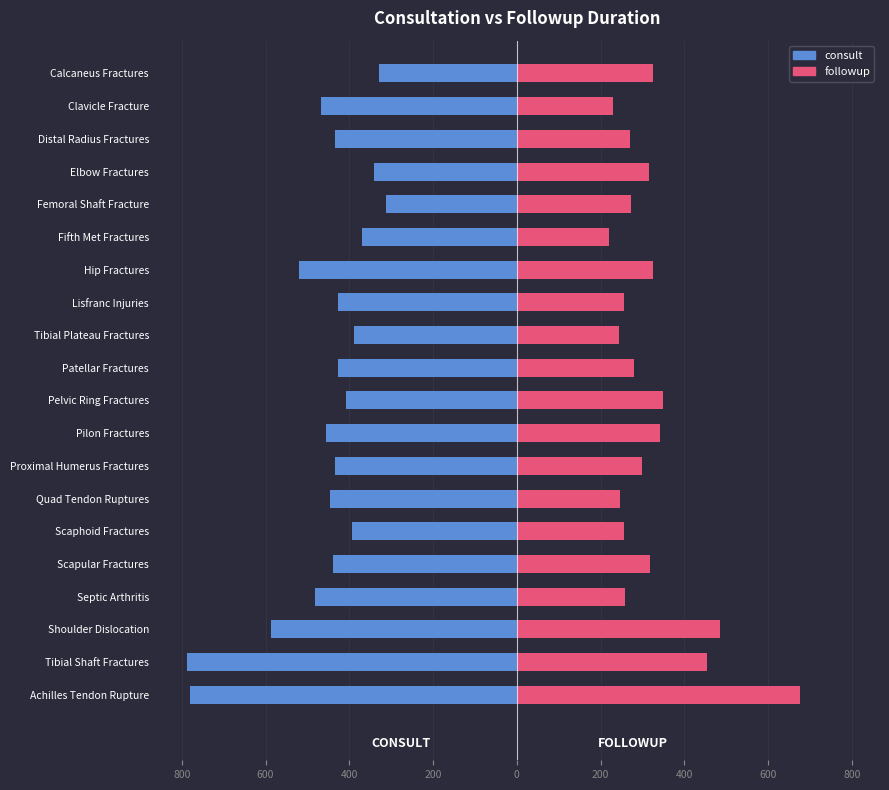

The consult series shows -781 at Achilles Tendon Rupture. True or false?

True